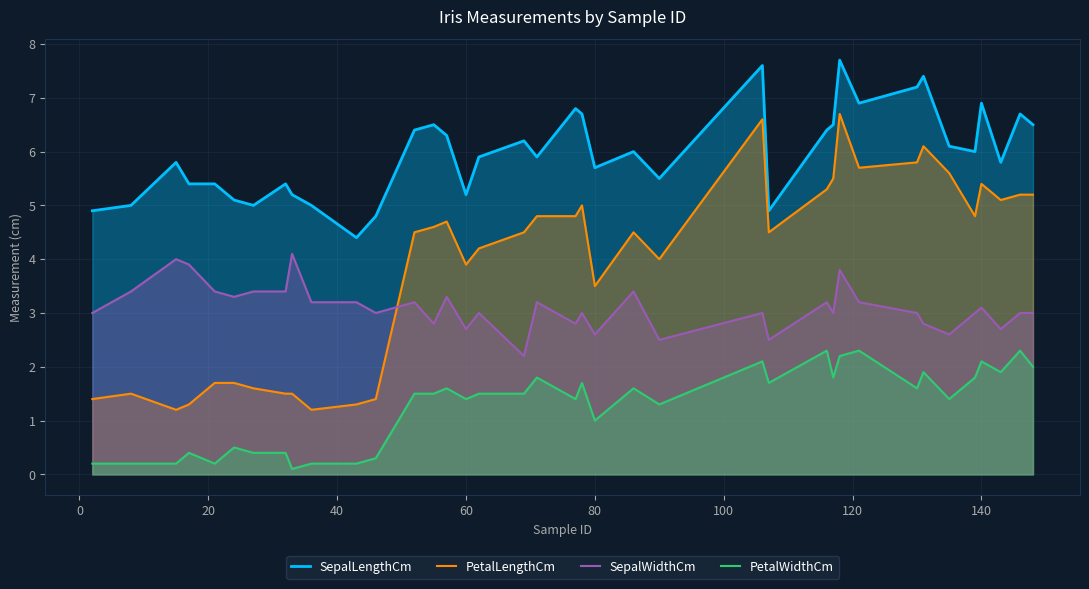

How many lines are shown in the chart?

4